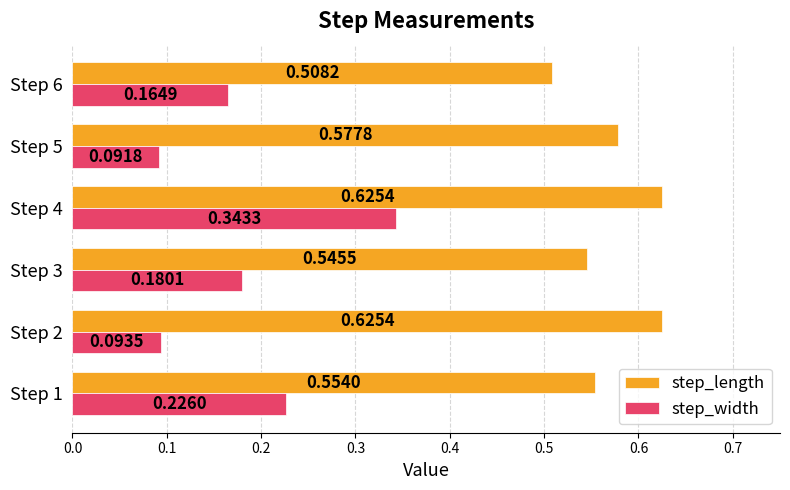

Which series changed the most between Step 5 and Step 6?

step_width